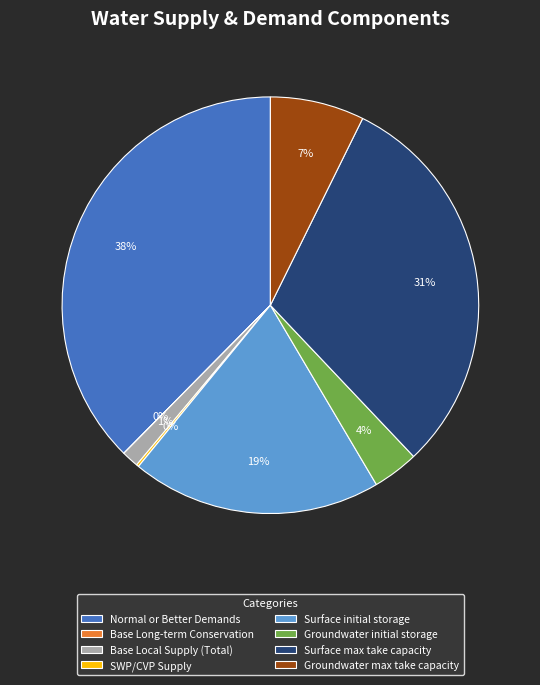

Is there a majority slice in this chart?

No